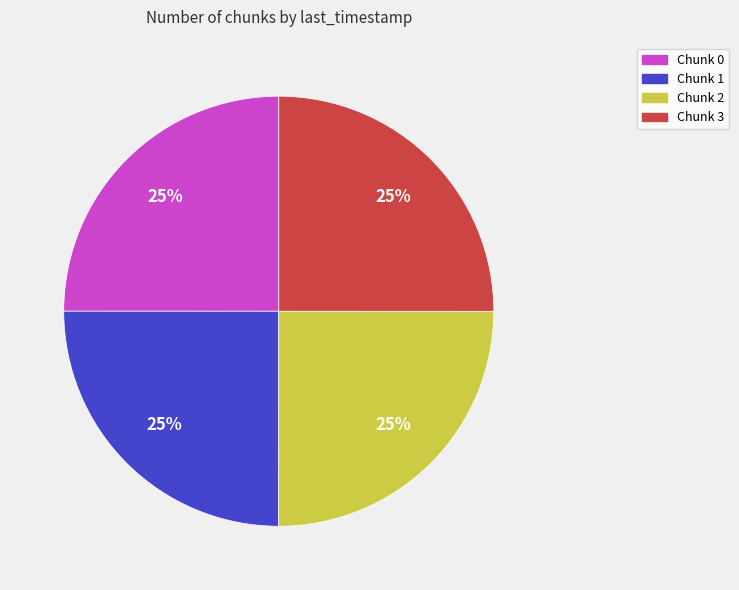

What percentage is the Chunk 2 slice, to the nearest percent?

25%